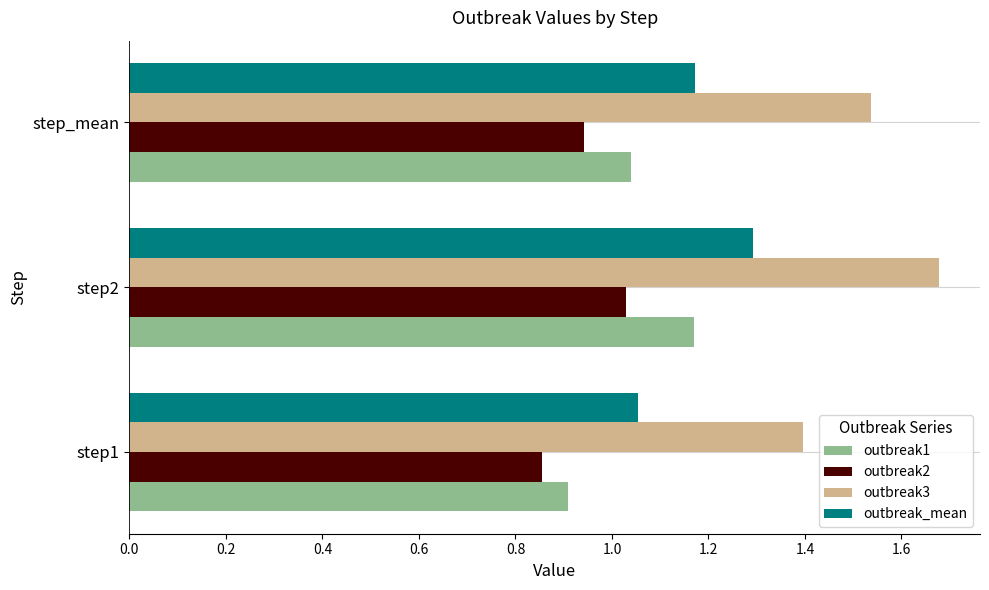

The outbreak2 series shows 1.4 at step2. True or false?

False